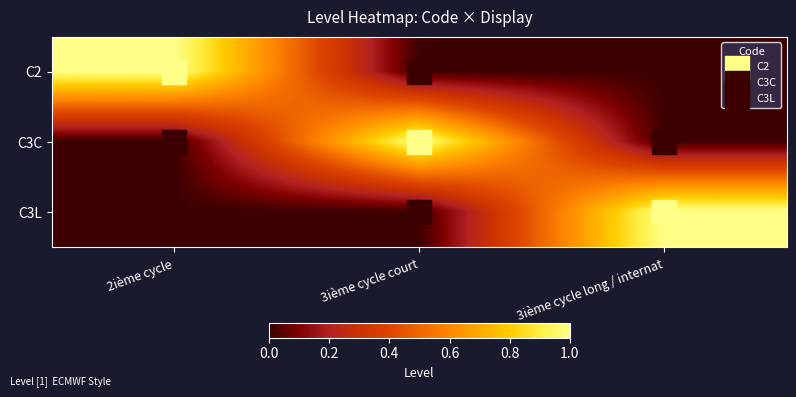

What is the maximum value shown in the chart?

1